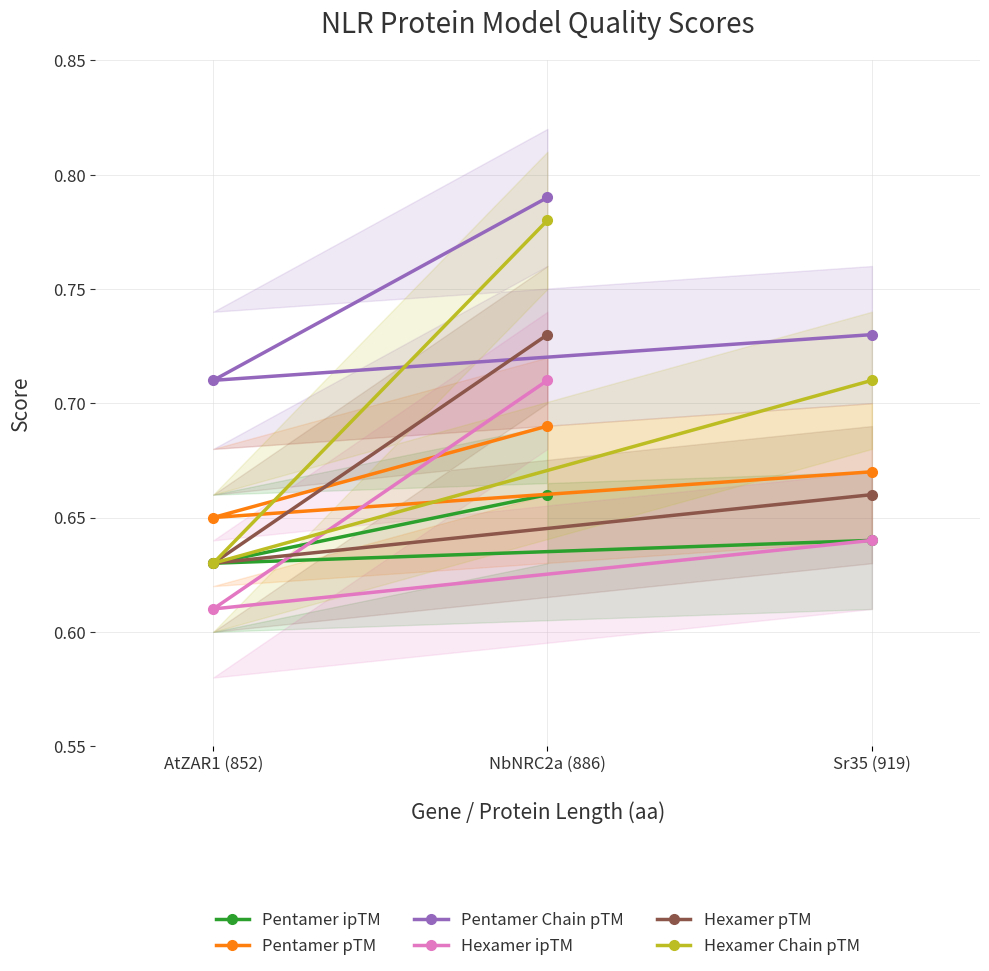

Is the value of Pentamer pTM at NbNRC2a (886) greater than the value of Pentamer ipTM at AtZAR1 (852)?

Yes